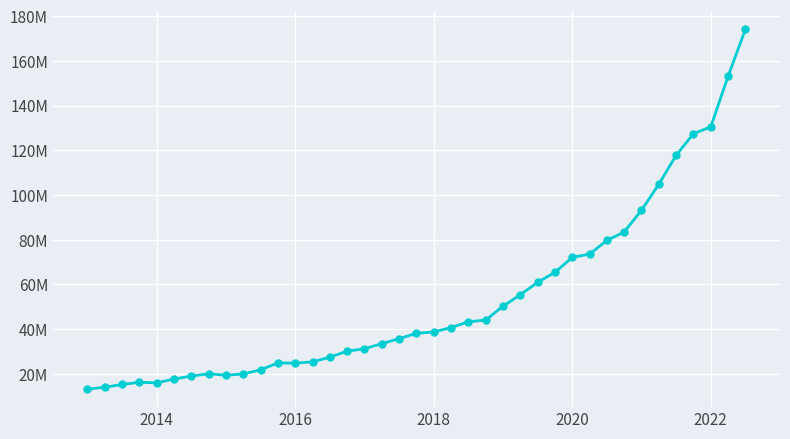

Reading left to right, transcribe all the data shown in this chart.

13135235	13970806	15235659	16218846	15938353	17680972	18976053	20012332	19337342	19945453	21785238	24881967	24763052	25353971	27416177	30143233	31205565	33509264	35711689	38110028	38733946	40653502	43280089	44026803	50246691	55338816	60905891	65388842	72077147	73538944	79634755	83479114	93112153	104782020	117751925	127389786	130454676	153032313	174057836